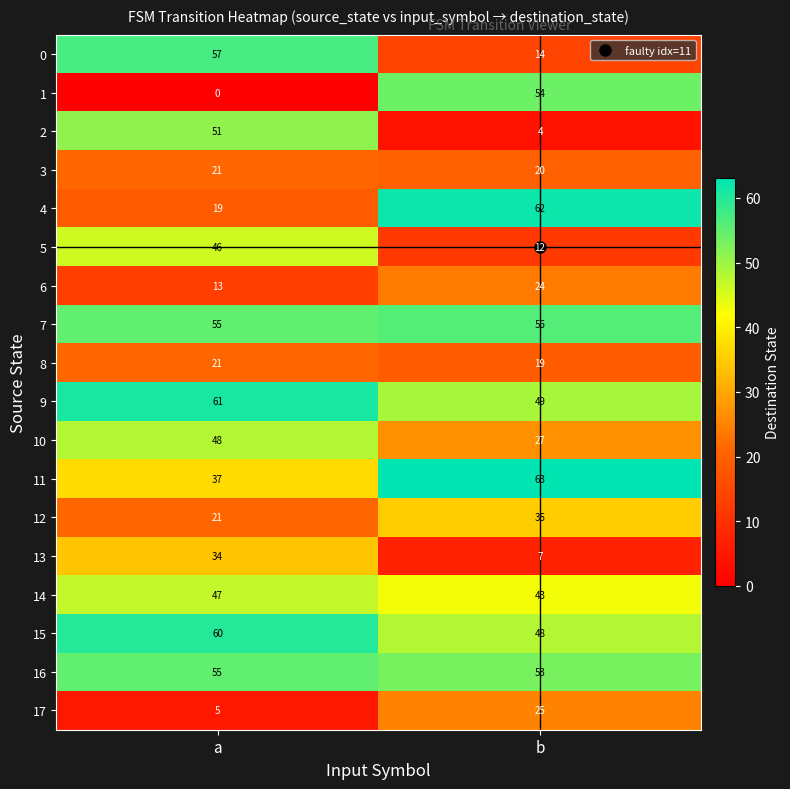

True or false: 12 has a value of 35 at a.

False